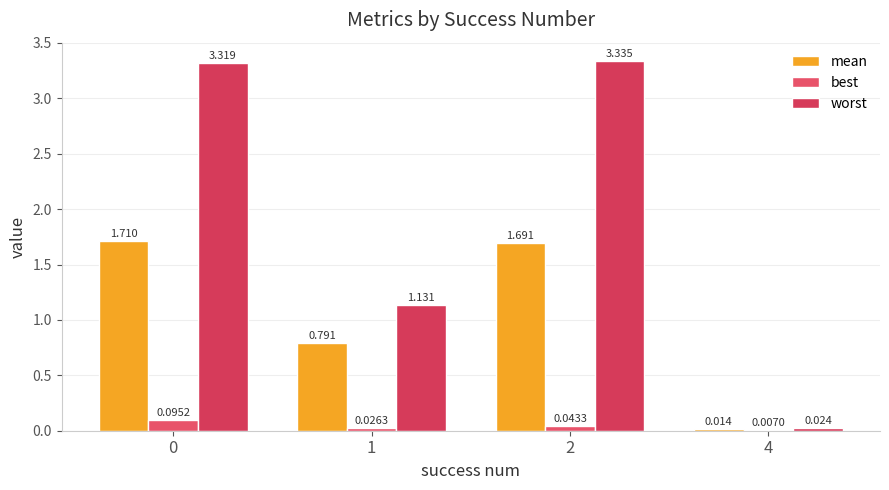

How many data points does each series have?

4